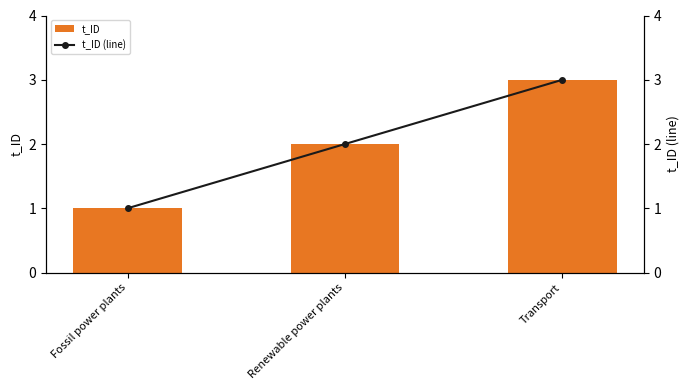

What is the difference between the maximum and minimum values in the t_ID (line) series?

2